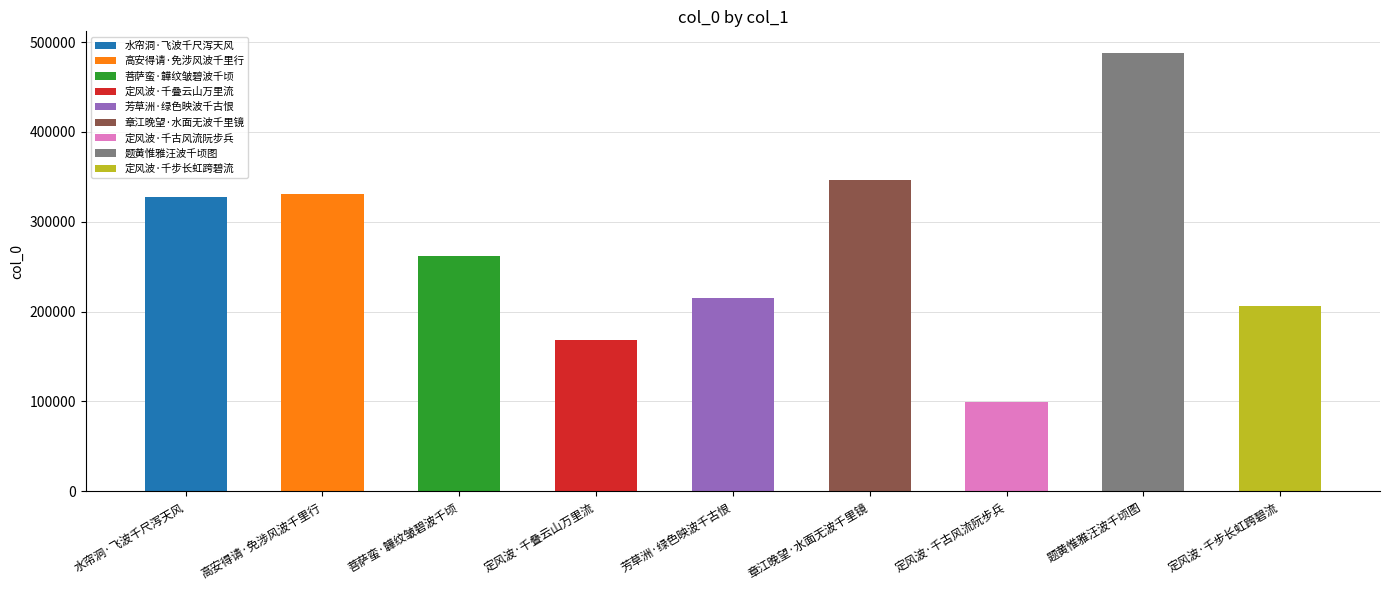

What is the label of the 9th bar from the left?

定风波·千步长虹跨碧流